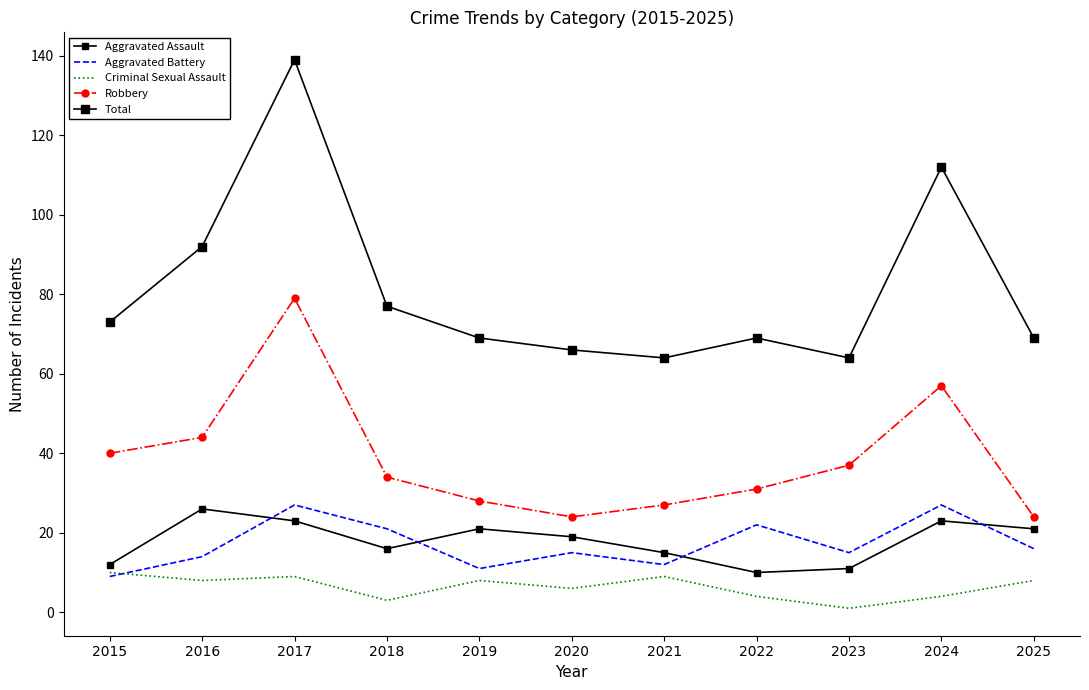

Which category has the highest value in the Criminal Sexual Assault series?

2015